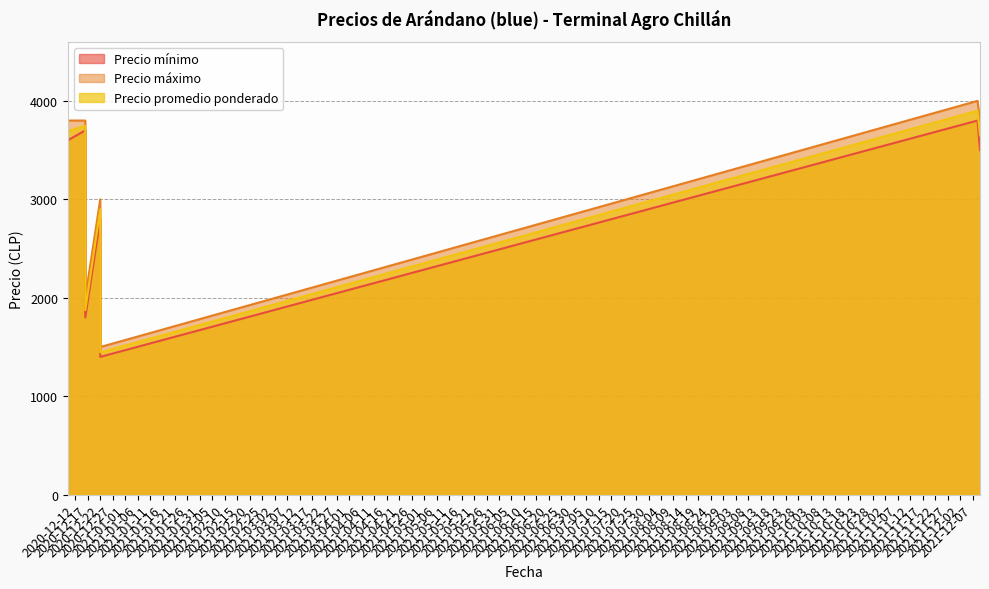

True or false: Precio máximo and Precio mínimo cross at least once.

False